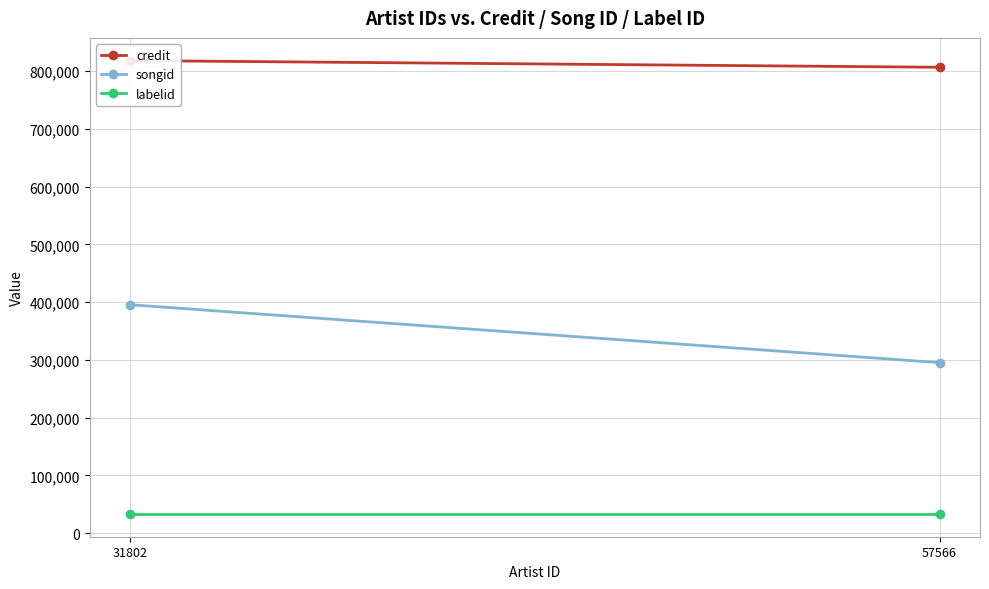

What is the total value across all series at 57566?

1135542